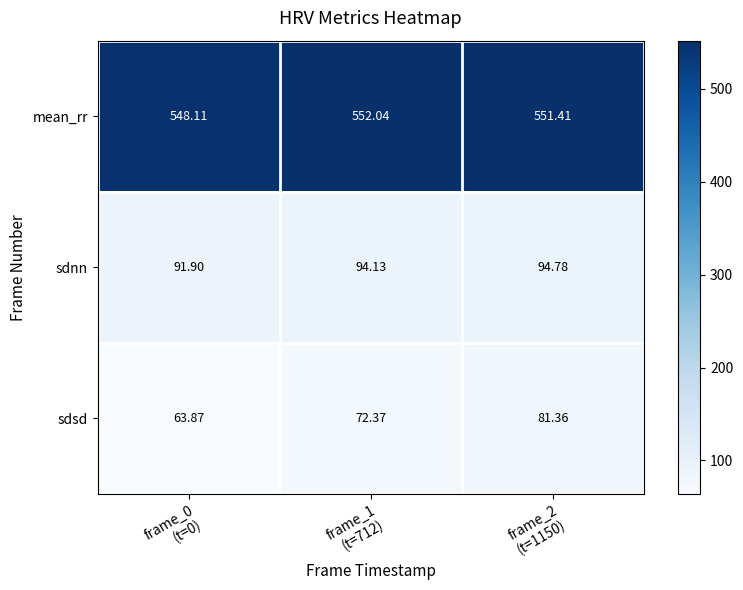

What is the difference between the highest and lowest values at frame_1
(t=712)?

479.7